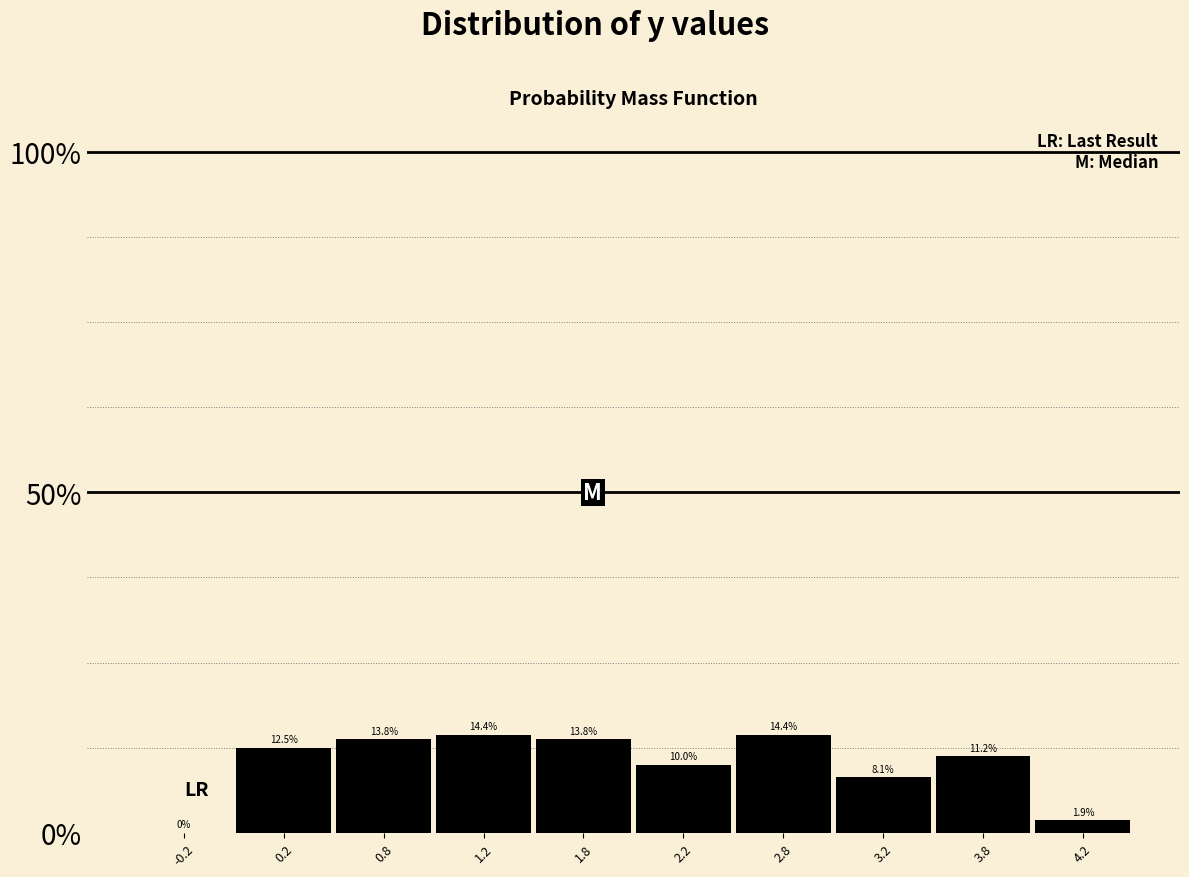

Reading left to right, list every bar in this chart as the range it spans on the x-axis followed by its height.

-0.5 to 0.0: 0.0
0.0 to 0.5: 12.5
0.5 to 1.0: 13.8
1.0 to 1.5: 14.4
1.5 to 2.0: 13.8
2.0 to 2.5: 10.0
2.5 to 3.0: 14.4
3.0 to 3.5: 8.1
3.5 to 4.0: 11.2
4.0 to 4.5: 1.9